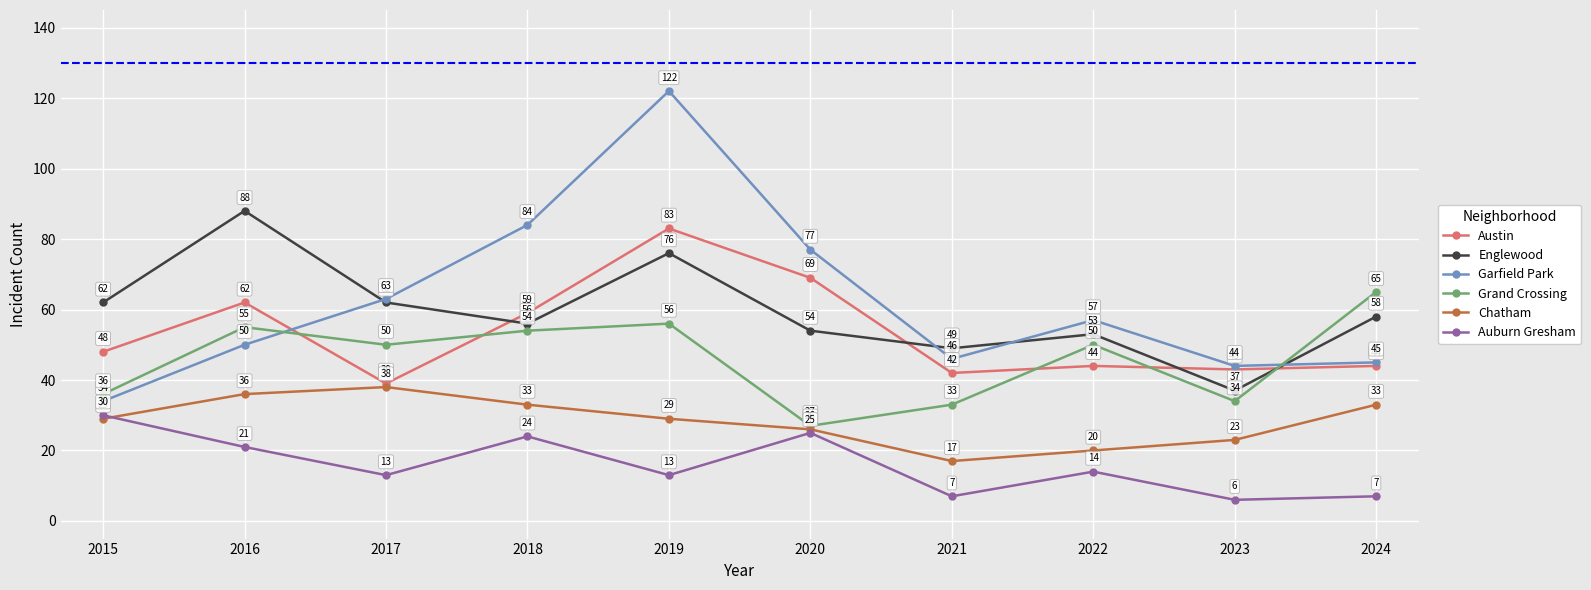

Is it true that Austin equals 67 at 2021?

False